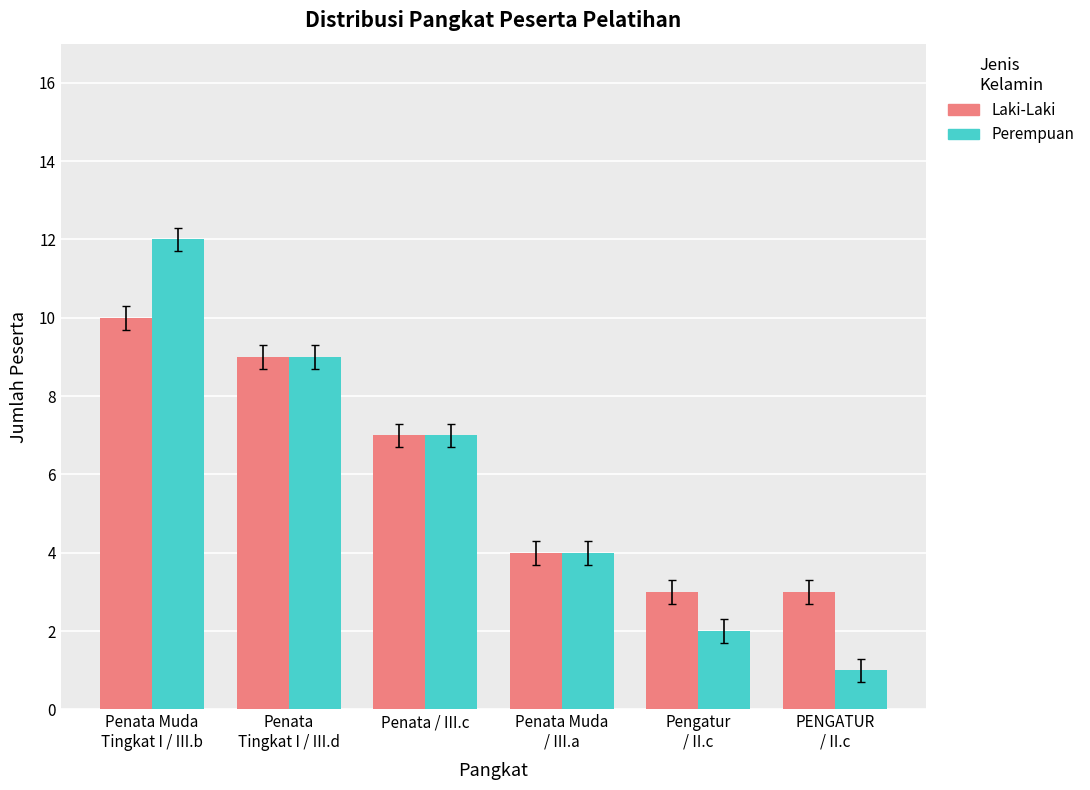

Count the Laki-Laki values in the range 3 to 9.

5